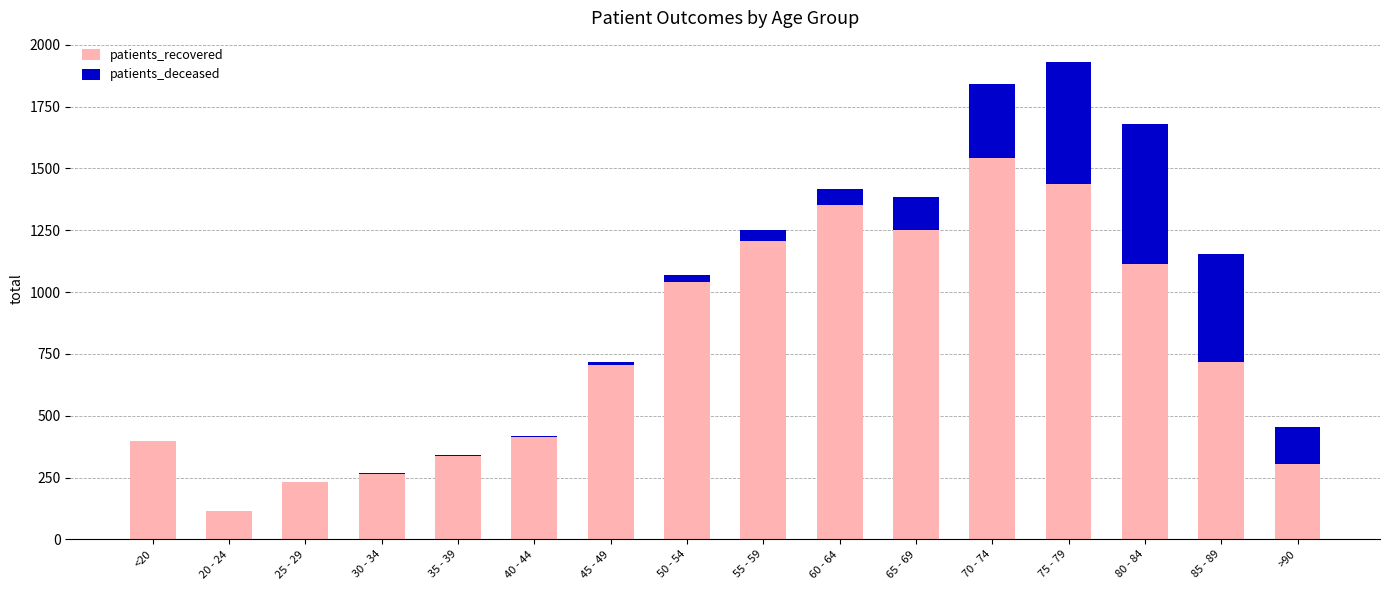

What is the sum of the patients_recovered values at 80 - 84 and 40 - 44?

1525